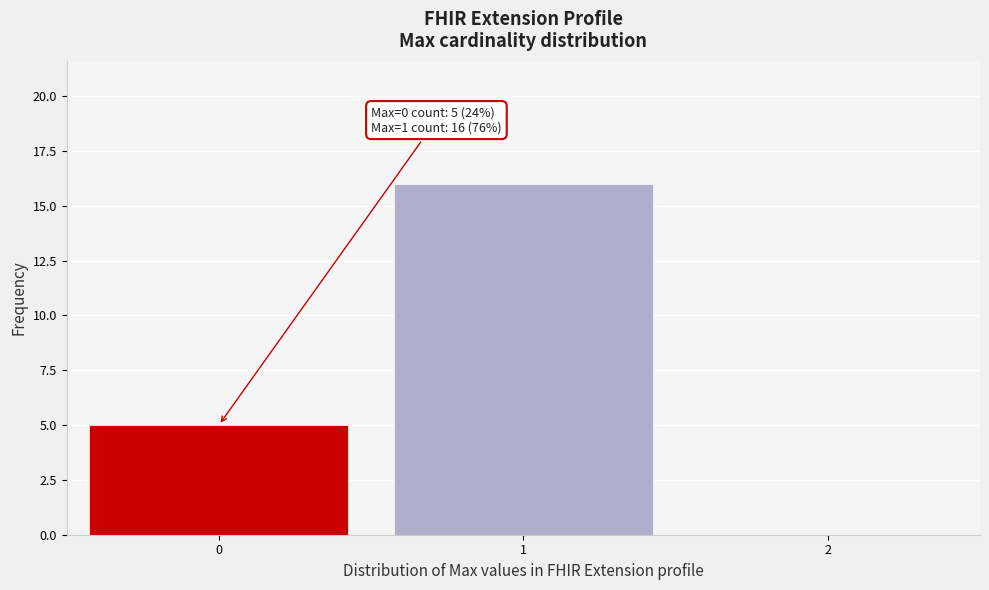

Reading left to right, extract all data points from this chart.

0=5	1=16	2=0